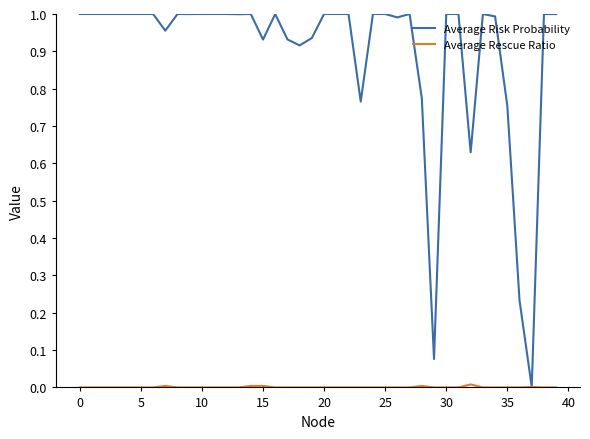

Which series has the widest spread of values?

Average Risk Probability